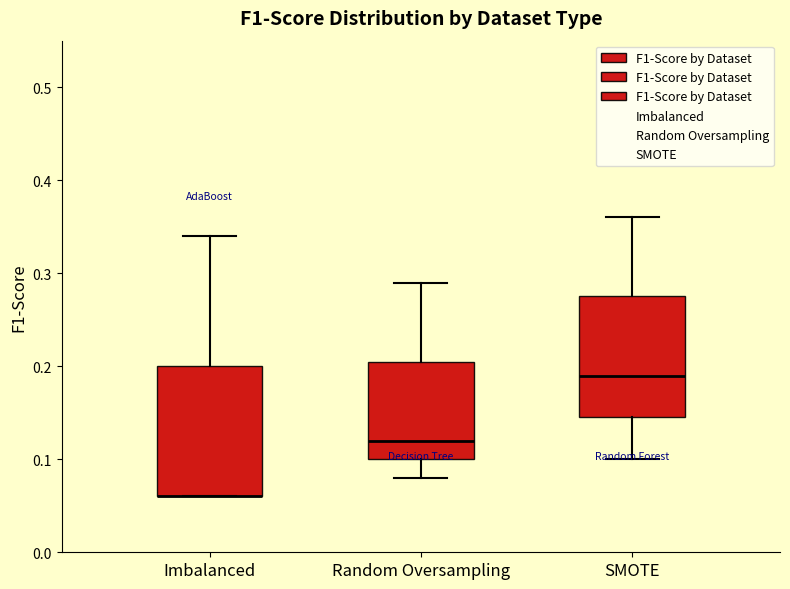

Comparing the boxes themselves (not the whiskers), which one is the tallest?

Imbalanced